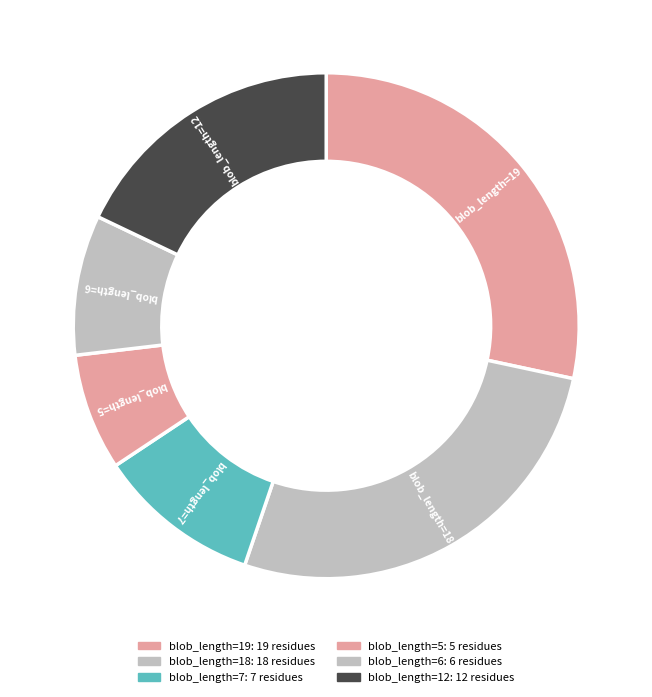

Is blob_length=5 the majority of the pie?

No